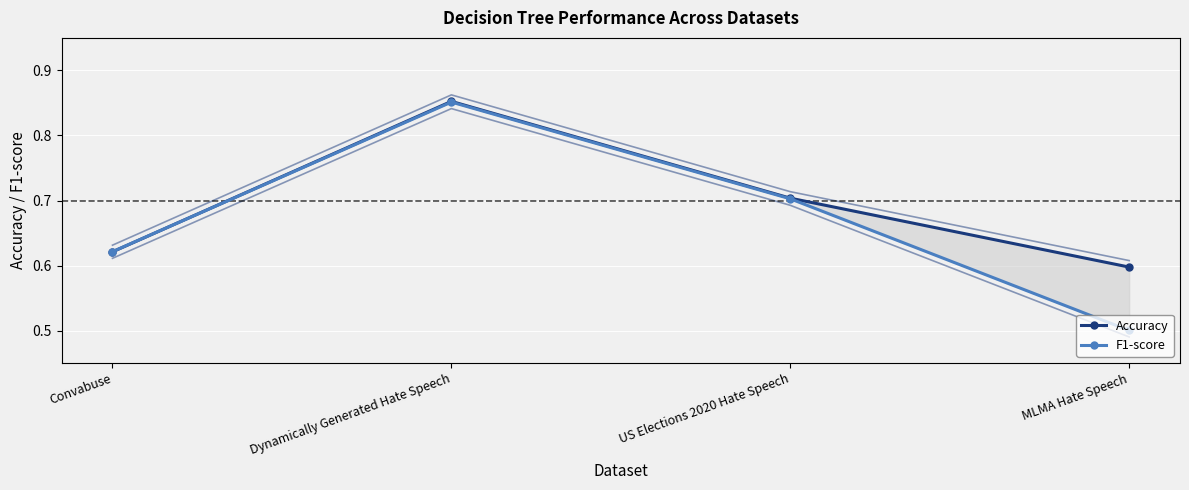

What is the maximum value for F1-score?

0.9